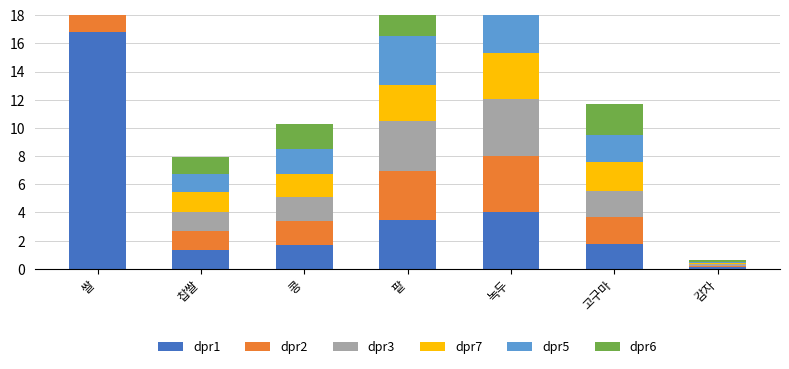

Read the dpr3 value at 팥.

3.5